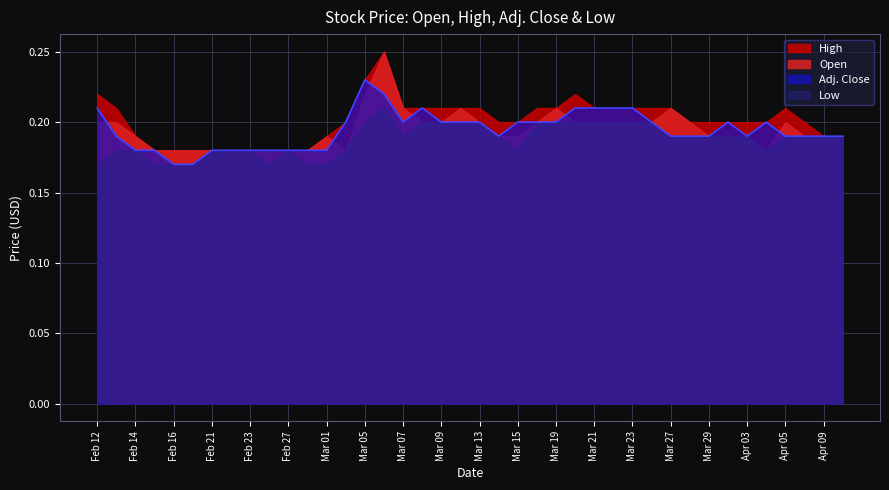

What is the total value across all series at Feb 16?

0.7